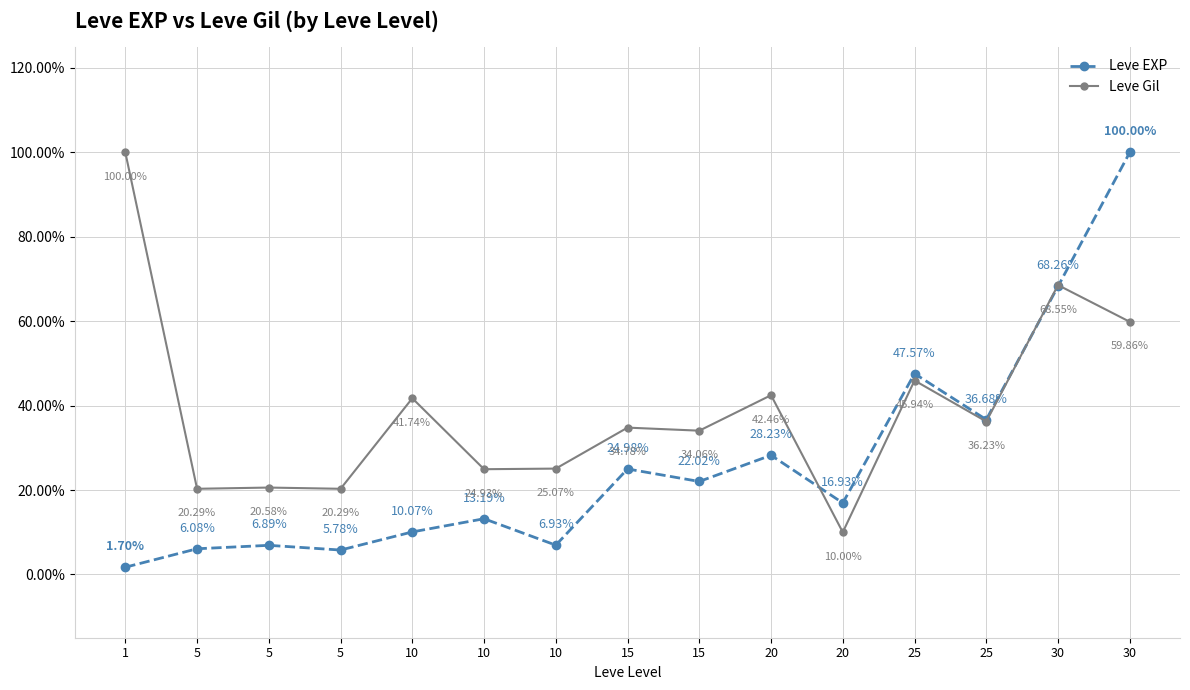

Where is the first local maximum for Leve Gil?

5